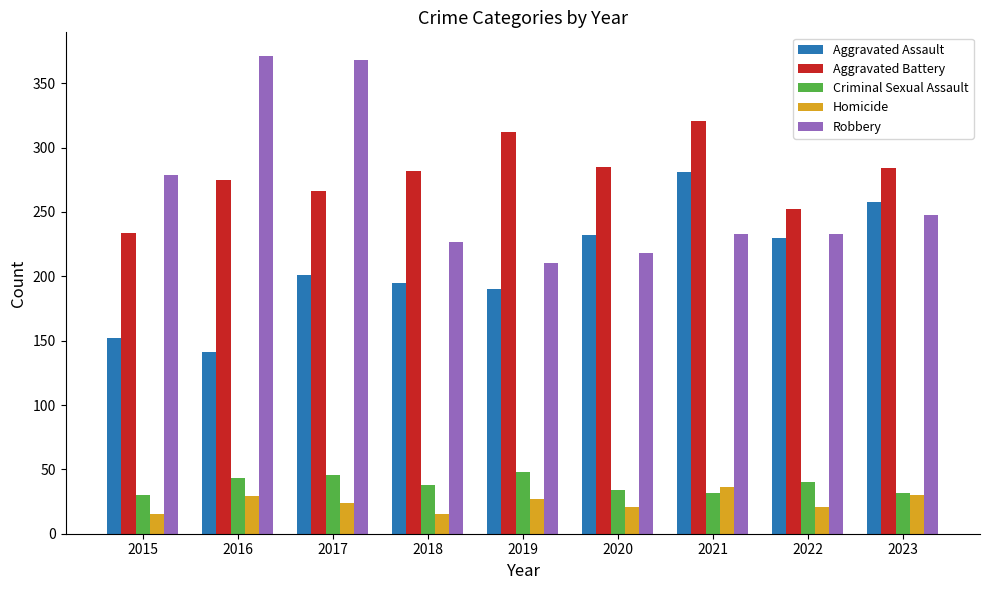

Rank the series at 2018 from lowest to highest value.

Homicide, Criminal Sexual Assault, Aggravated Assault, Robbery, Aggravated Battery